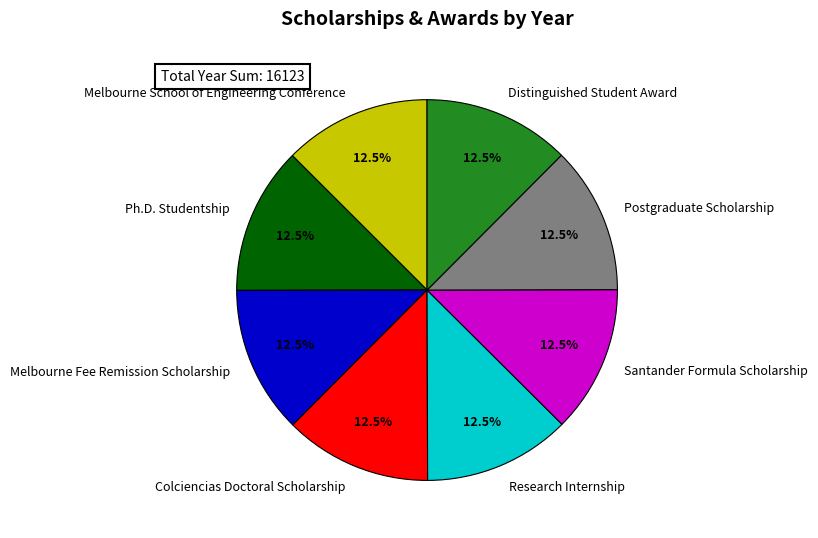

How much of the chart is everything except Ph.D. Studentship?

87.5%